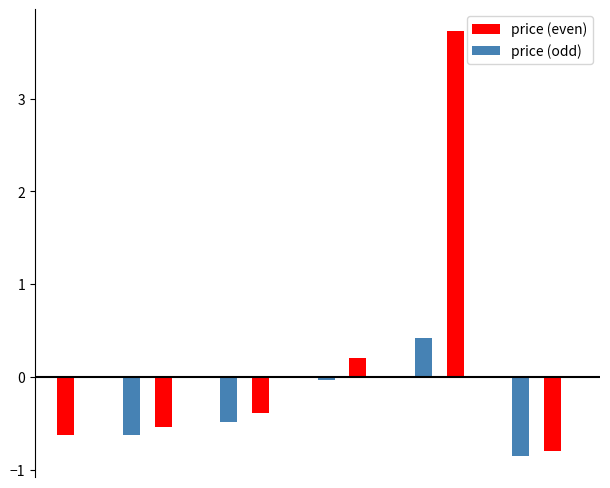

What is the sum of all price (even) values?

1.6